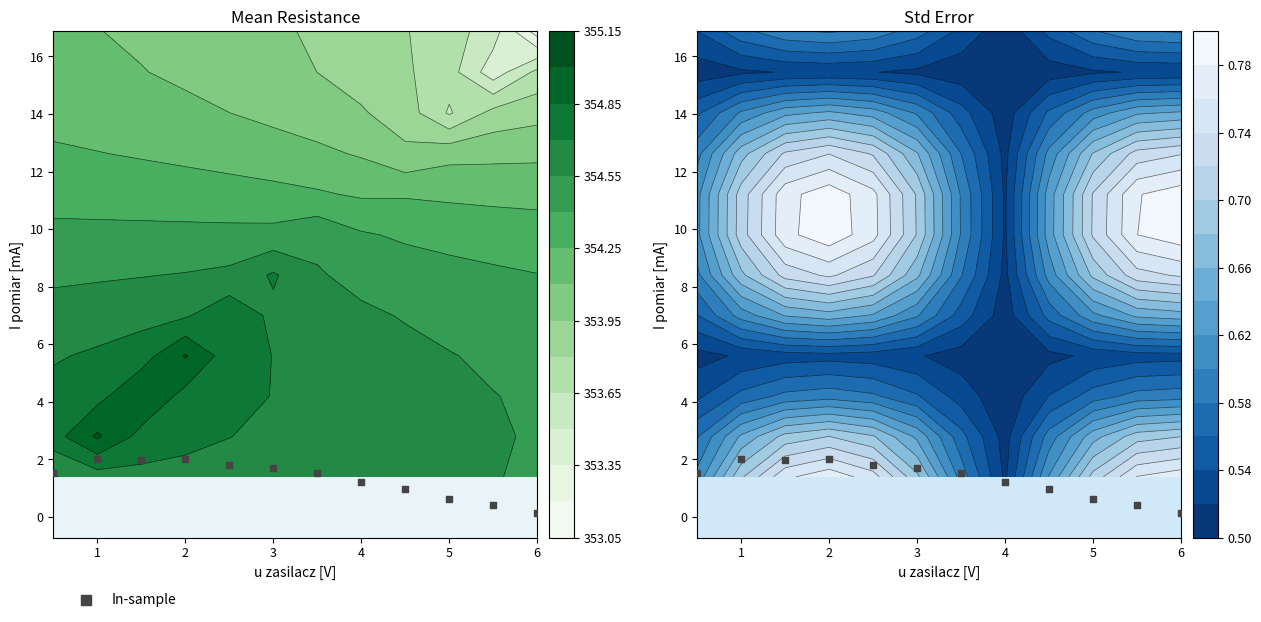

What is the sum of all values?

16.0